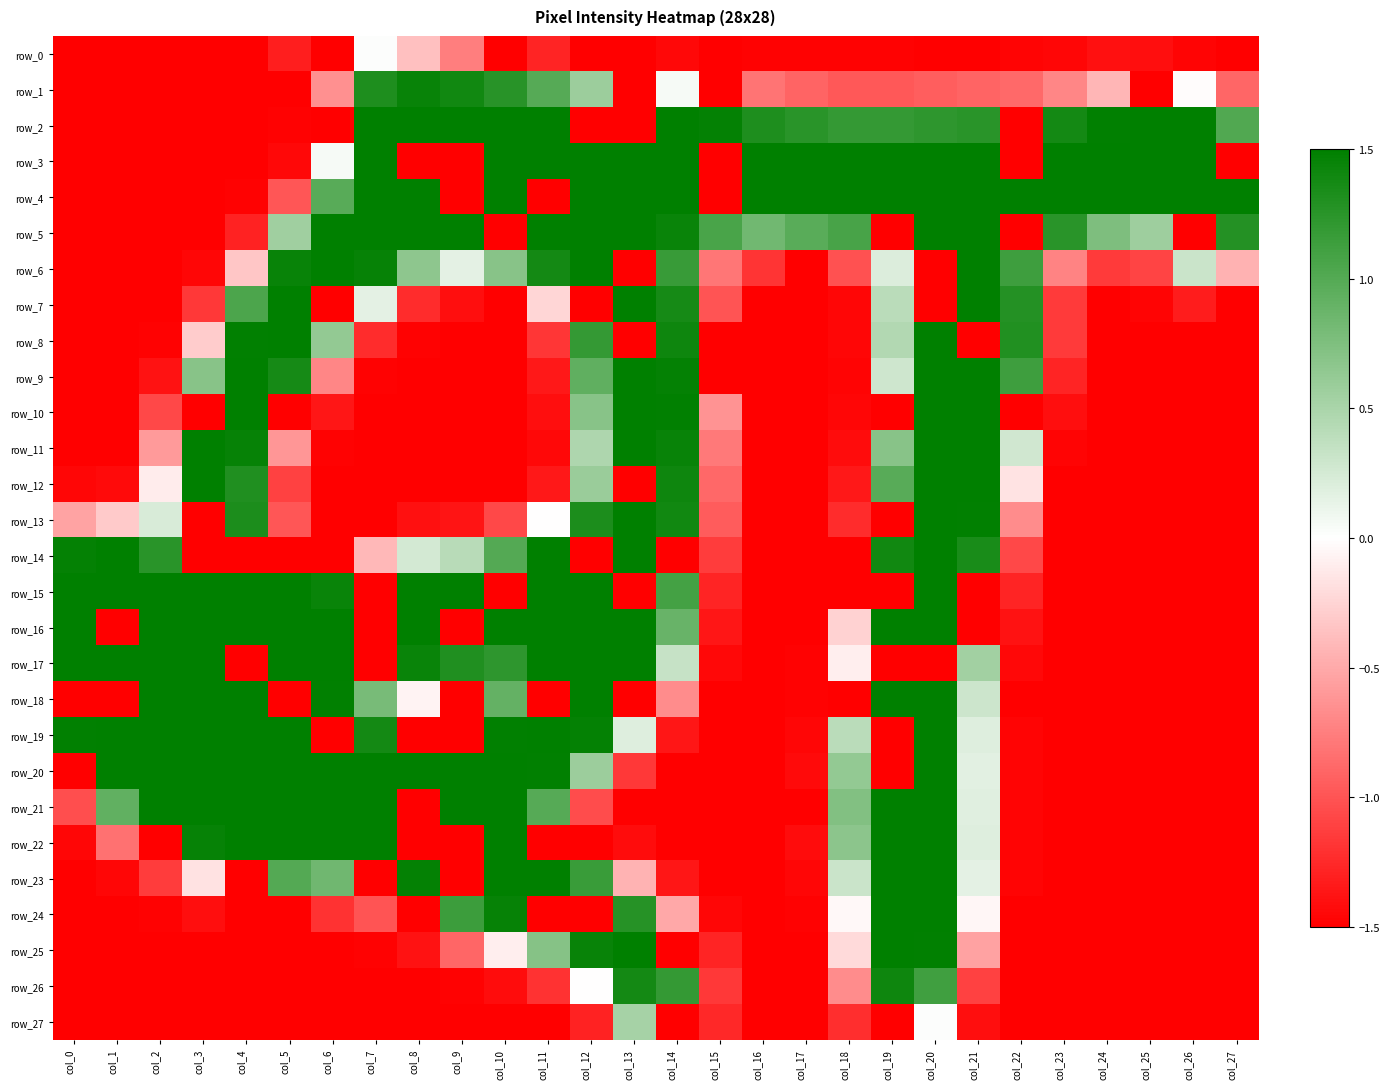

What is the spread (max minus min) of values at col_1?

3.0